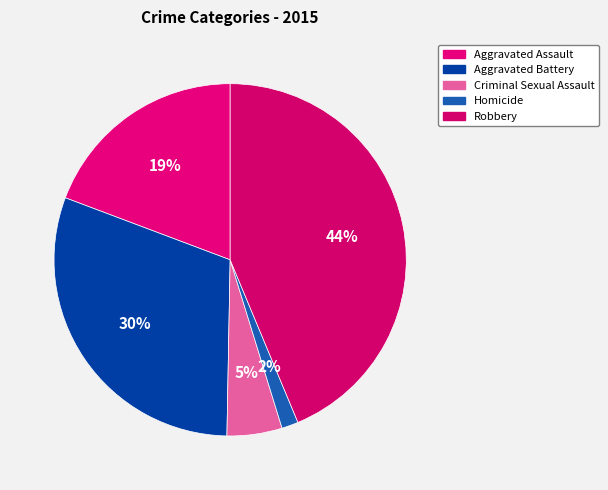

Does Aggravated Battery account for over 50% of the chart?

No